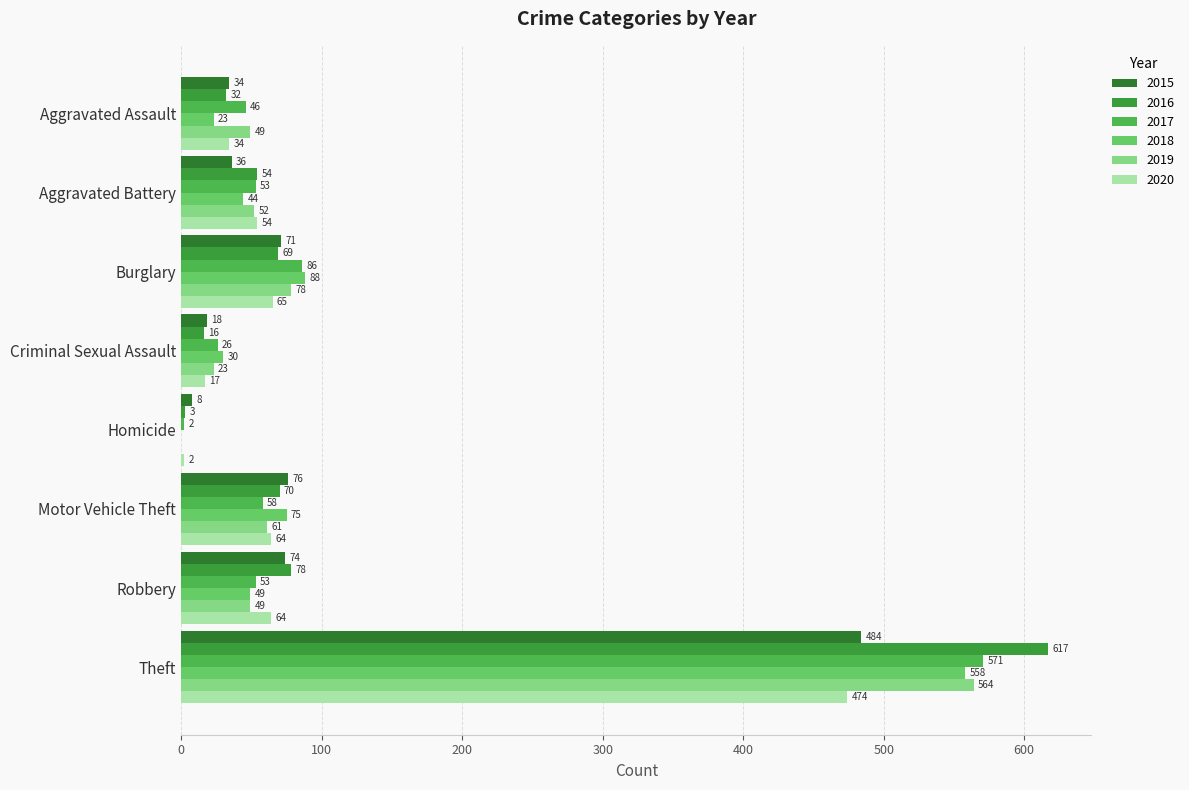

Between Aggravated Battery and Theft, which series saw the biggest shift?

2016